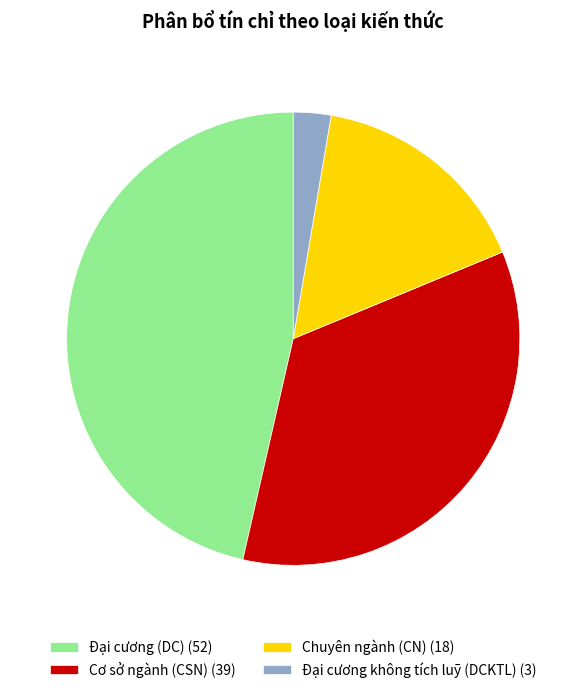

Between Cơ sở ngành (CSN) (39) and Đại cương (DC) (52), which is larger?

Đại cương (DC) (52)